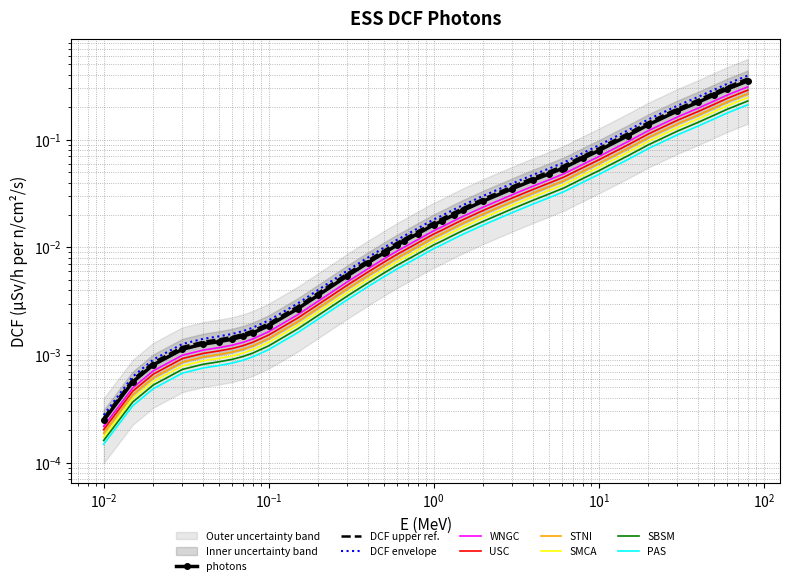

The value at 1.5 is 0.0. True or false?

True